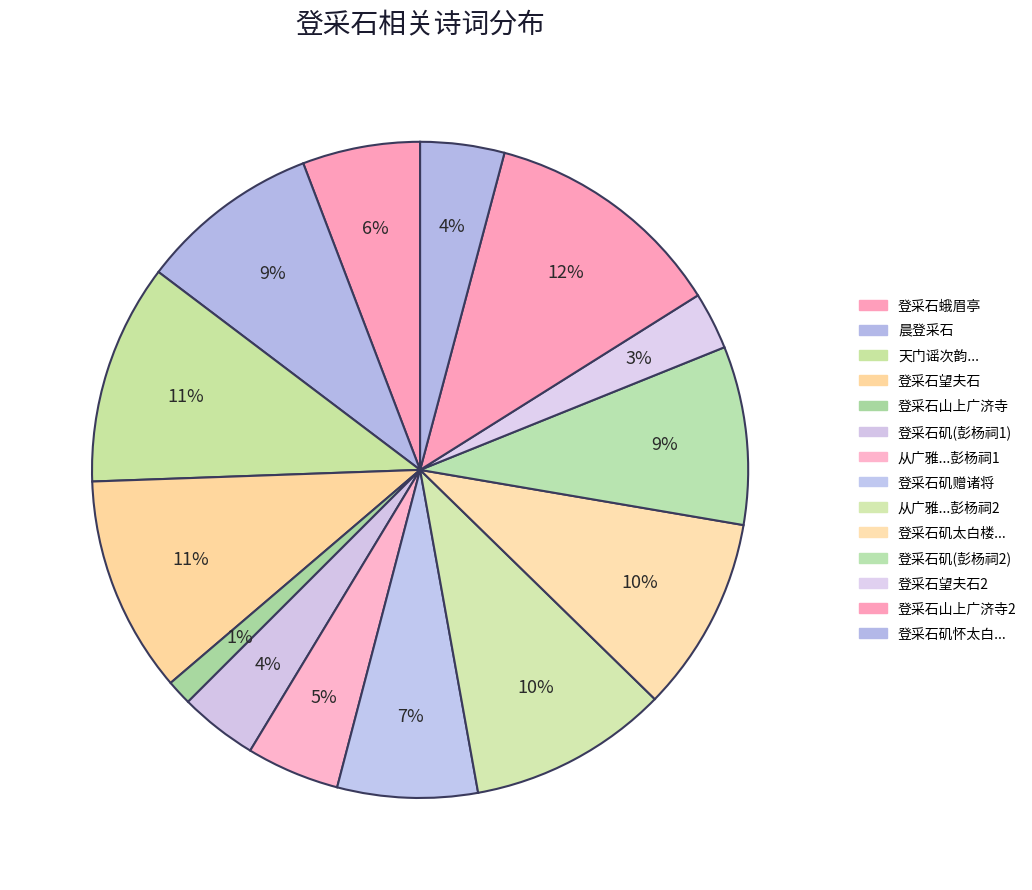

How many slices are in this pie chart?

14